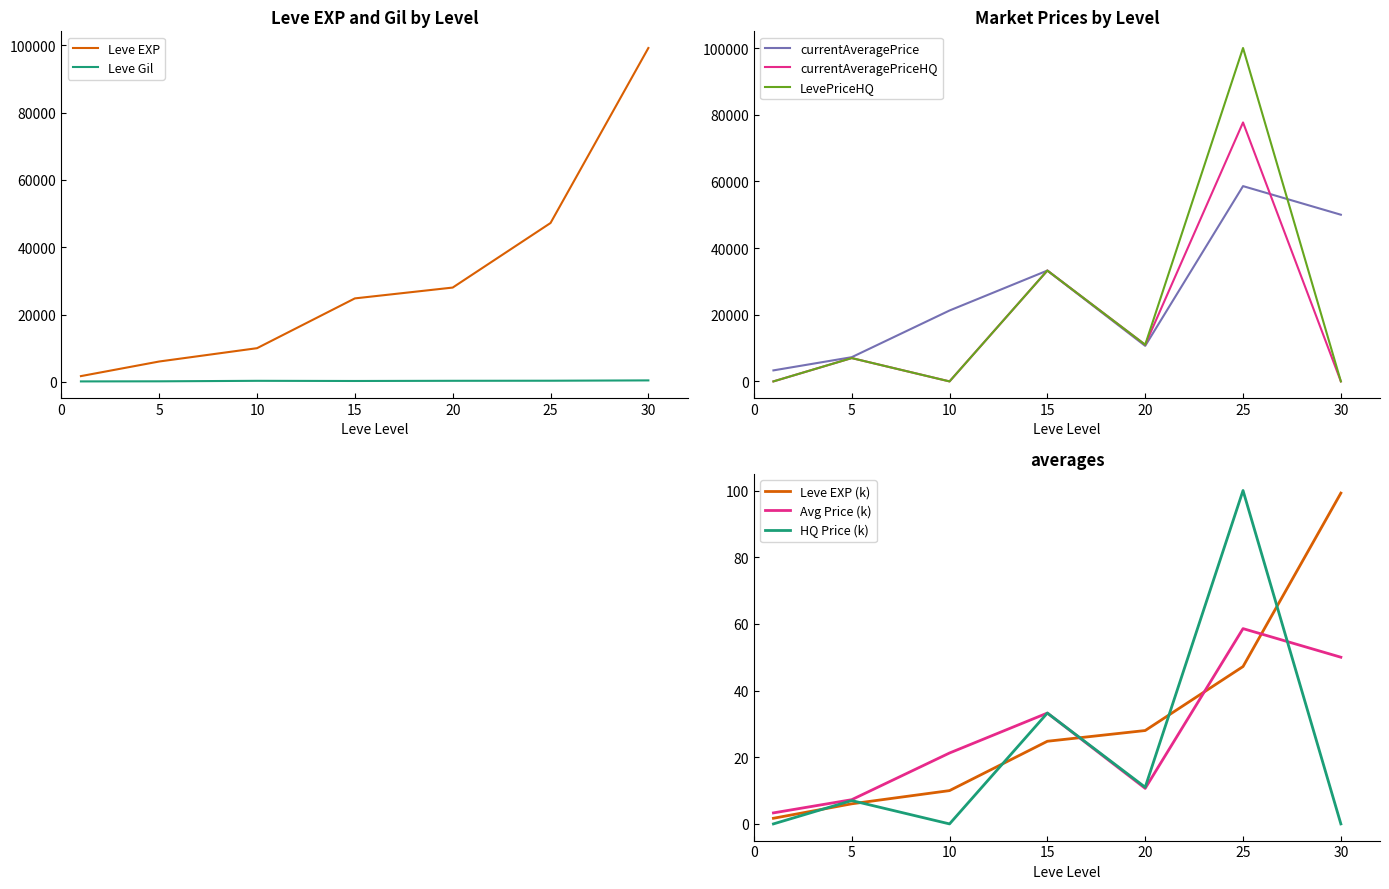

Which series has the largest total across all categories?

Leve EXP